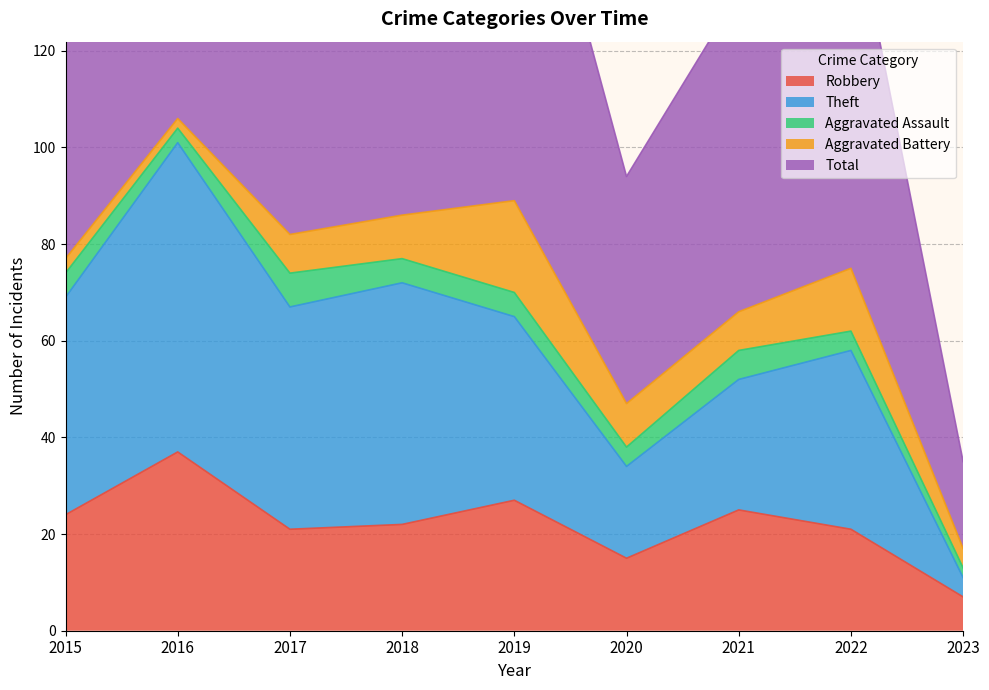

Which series has the largest total across all categories?

Total